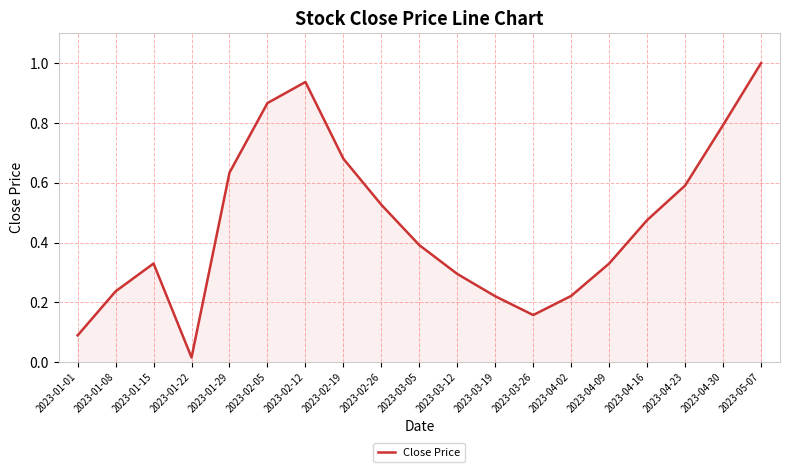

Which has a higher value, 2023-04-02 or 2023-05-07?

2023-05-07